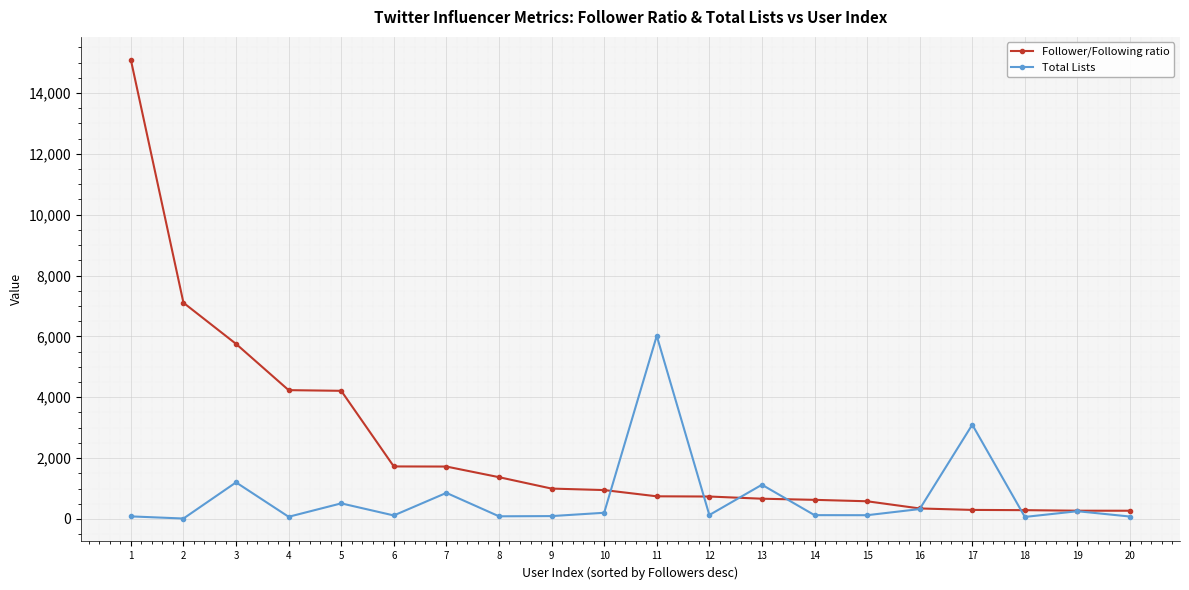

Between which two adjacent categories do Follower/Following ratio and Total Lists first intersect?

10 and 11